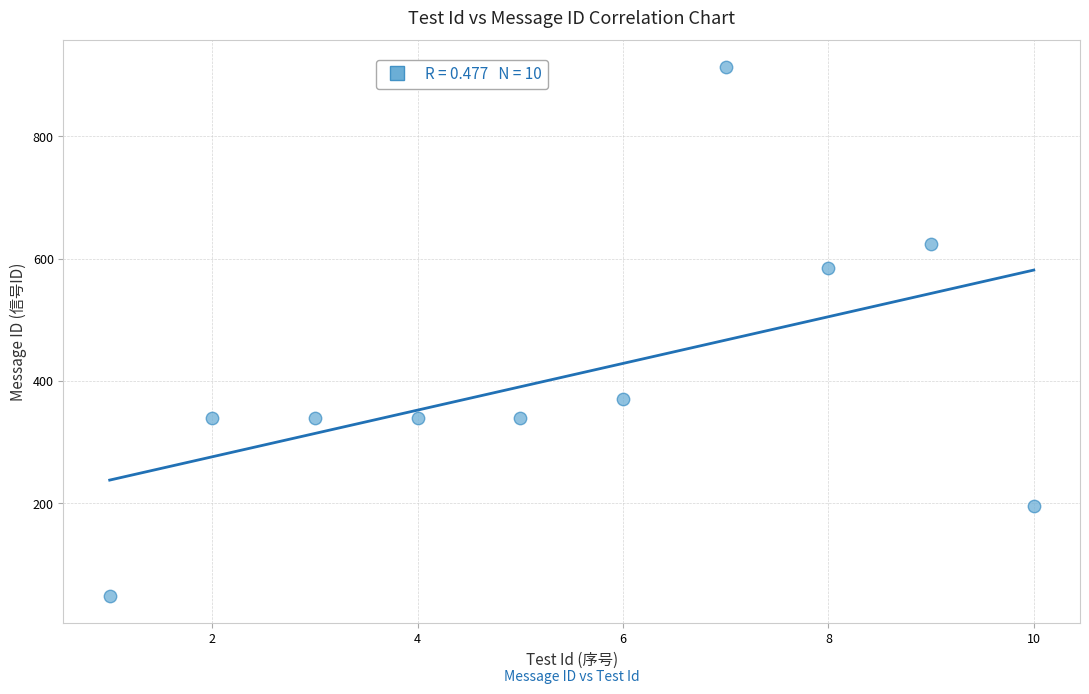

What is the range of X values (max minus min)?

9